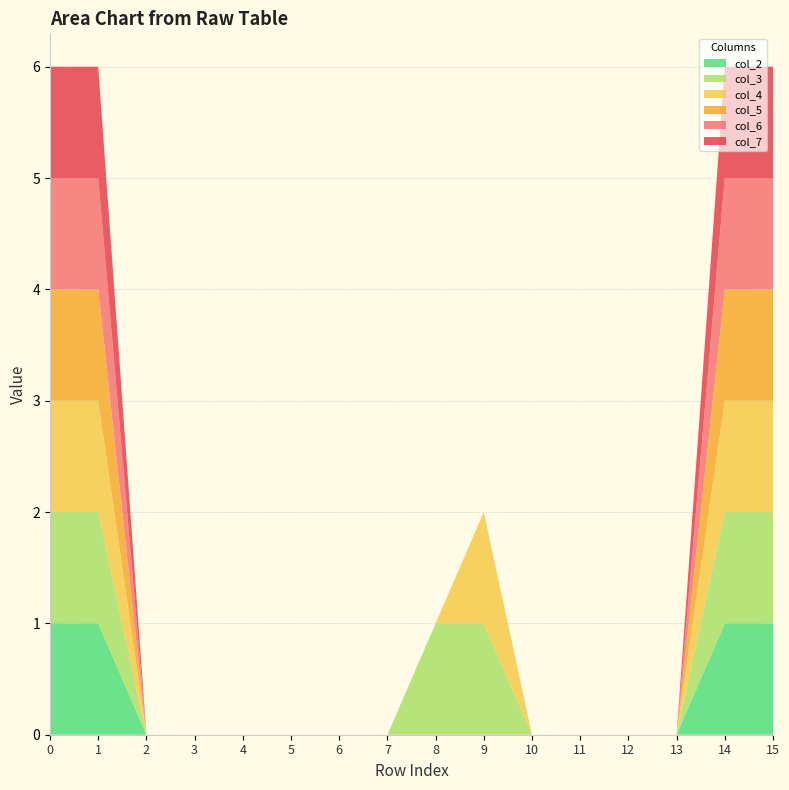

Reading left to right, what are all the values shown in this chart?

col_2: 0=1	1=1	2=0	3=0	4=0	5=0	6=0	7=0	8=0	9=0	10=0	11=0	12=0	13=0	14=1	15=1
col_3: 0=1	1=1	2=0	3=0	4=0	5=0	6=0	7=0	8=1	9=1	10=0	11=0	12=0	13=0	14=1	15=1
col_4: 0=1	1=1	2=0	3=0	4=0	5=0	6=0	7=0	8=0	9=1	10=0	11=0	12=0	13=0	14=1	15=1
col_5: 0=1	1=1	2=0	3=0	4=0	5=0	6=0	7=0	8=0	9=0	10=0	11=0	12=0	13=0	14=1	15=1
col_6: 0=1	1=1	2=0	3=0	4=0	5=0	6=0	7=0	8=0	9=0	10=0	11=0	12=0	13=0	14=1	15=1
col_7: 0=1	1=1	2=0	3=0	4=0	5=0	6=0	7=0	8=0	9=0	10=0	11=0	12=0	13=0	14=1	15=1